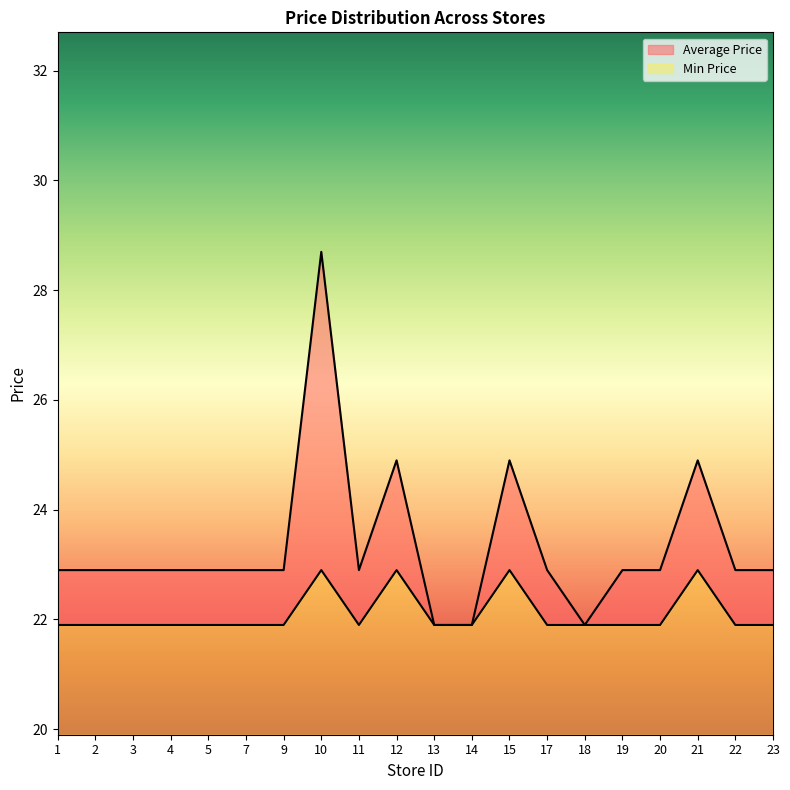

True or false: Average Price and Min Price cross at least once.

False